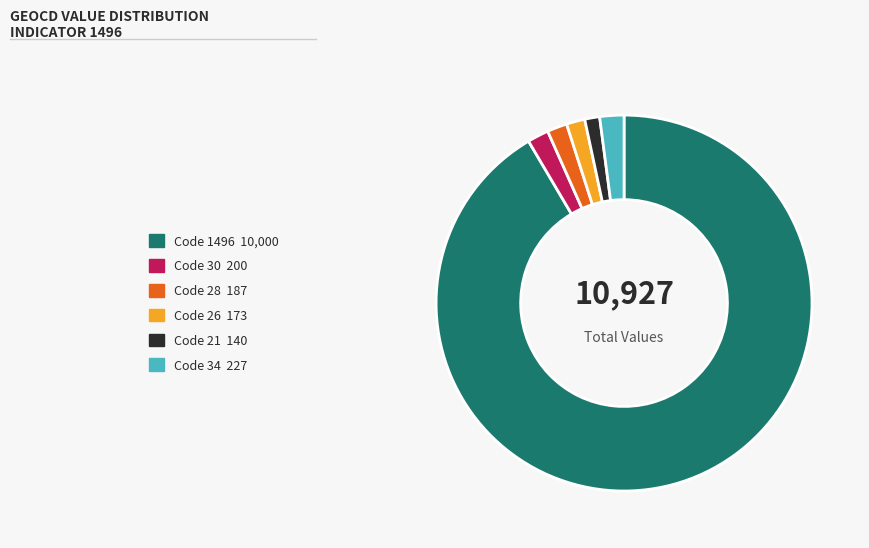

Do Code 26 173 and Code 1496 10,000 together represent more than half of the pie?

Yes